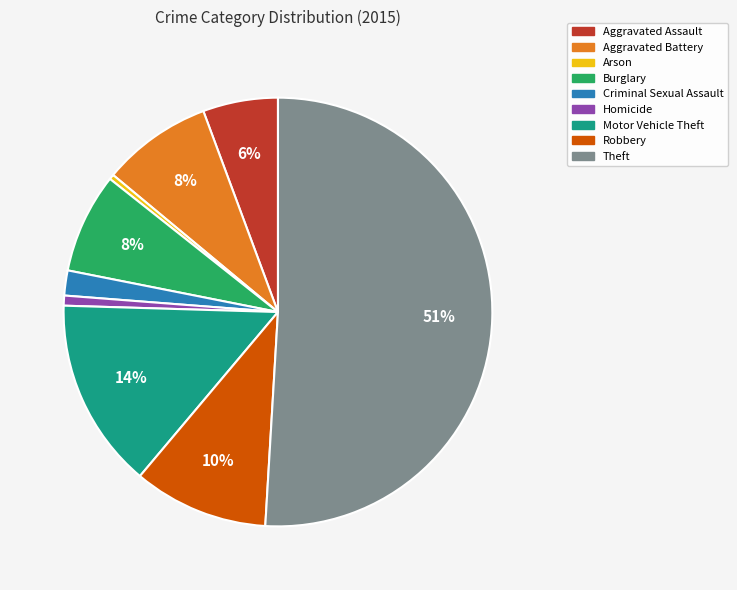

To the nearest percent, what is the difference between the largest and smallest slice percentages?

51%